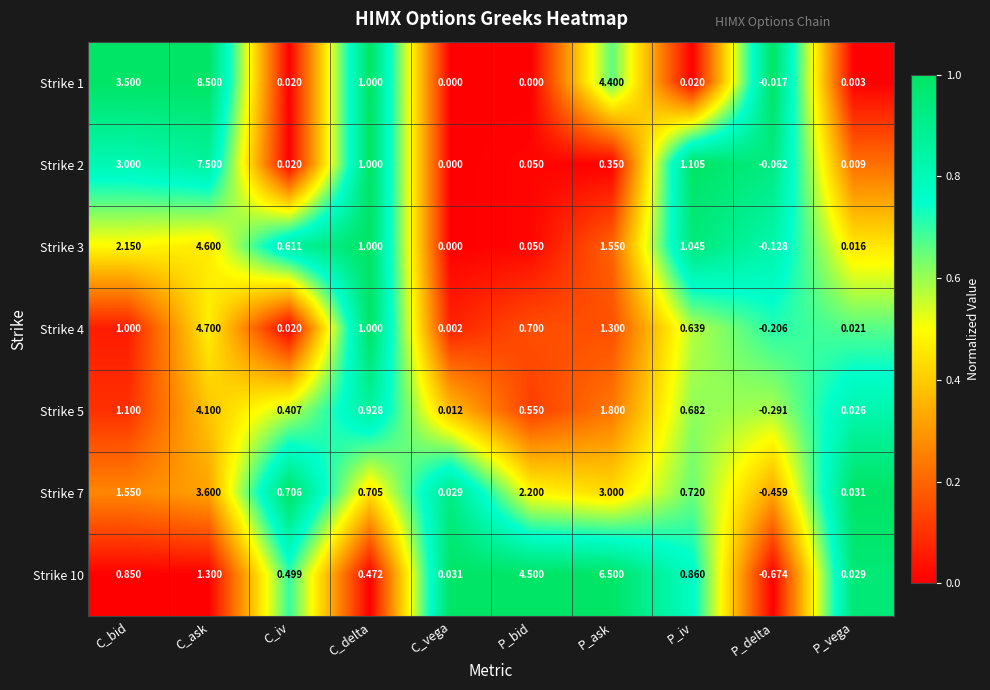

List the labels in order of Strike 2 value, smallest first.

P_delta, C_vega, P_vega, C_iv, P_bid, P_ask, C_delta, P_iv, C_bid, C_ask